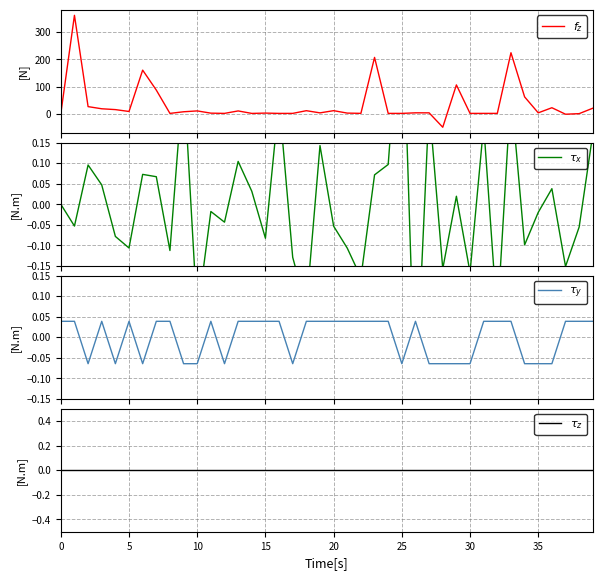

At how many categories does at least one series exceed 42?

7